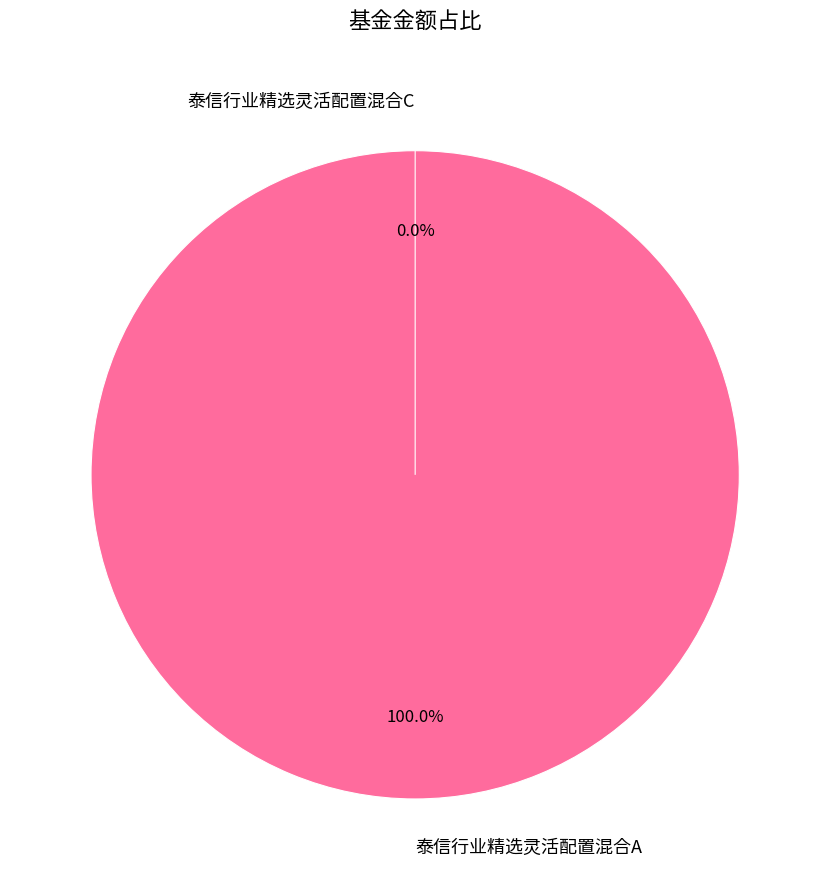

What percentage is the 泰信行业精选灵活配置混合A slice, to the nearest percent?

100%